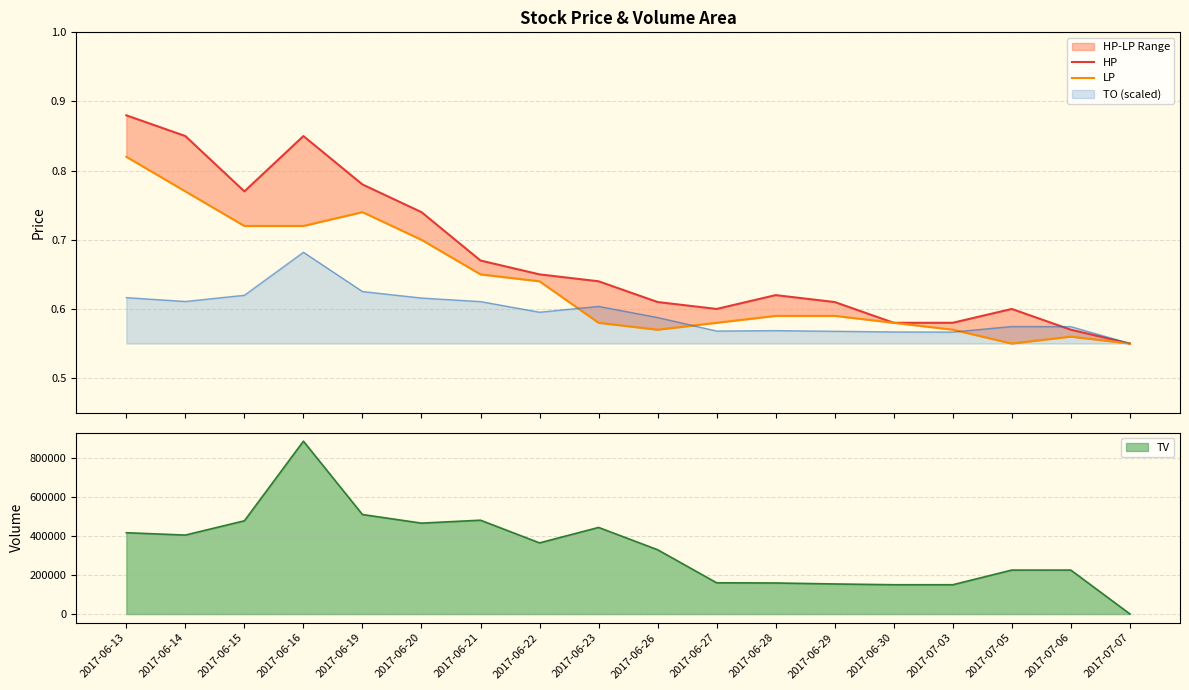

Is it true that LP equals 0.1 at 2017-06-27?

False